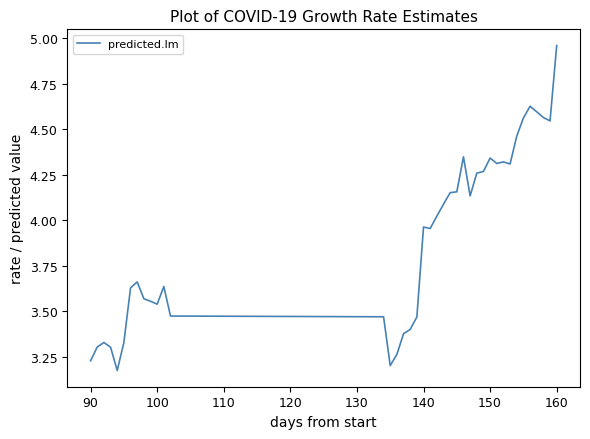

What is the difference between the maximum and minimum values?

1.8